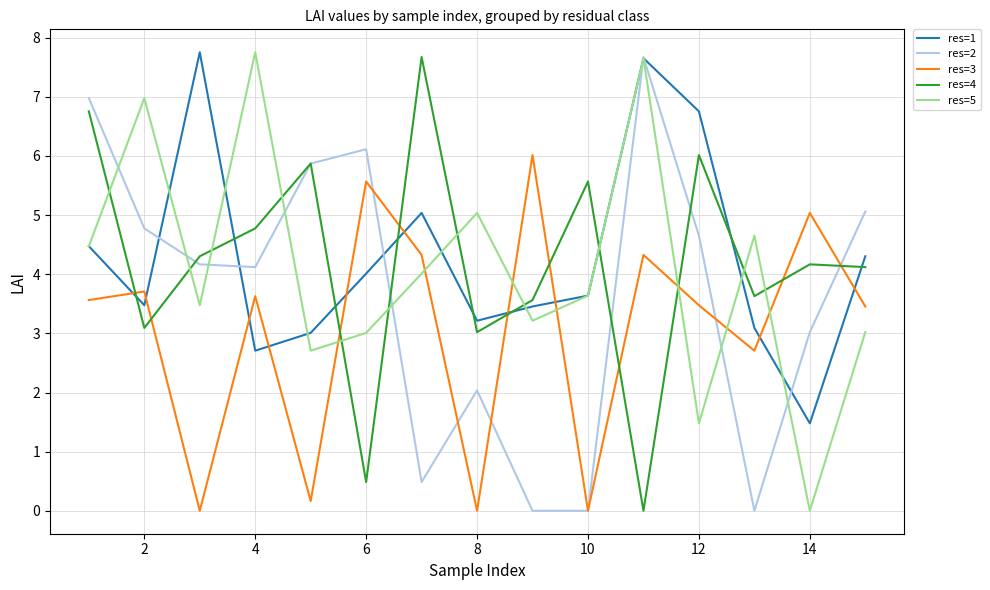

True or false: res=1 and res=2 cross at least once.

True